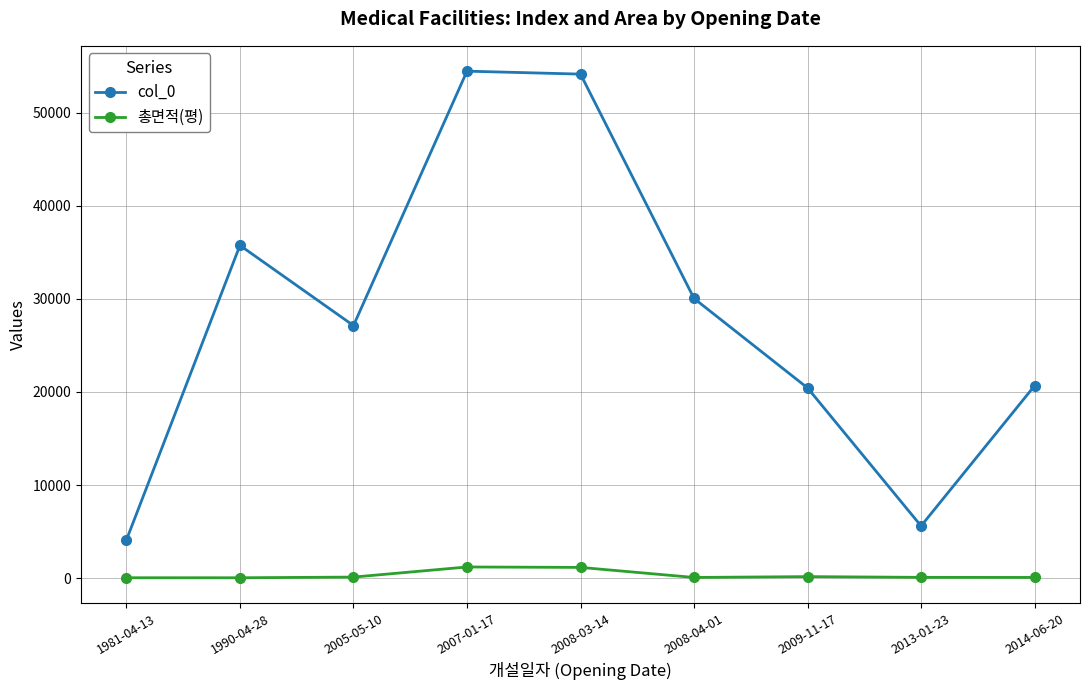

What are all the series names shown in the legend?

col_0, 총면적(평)